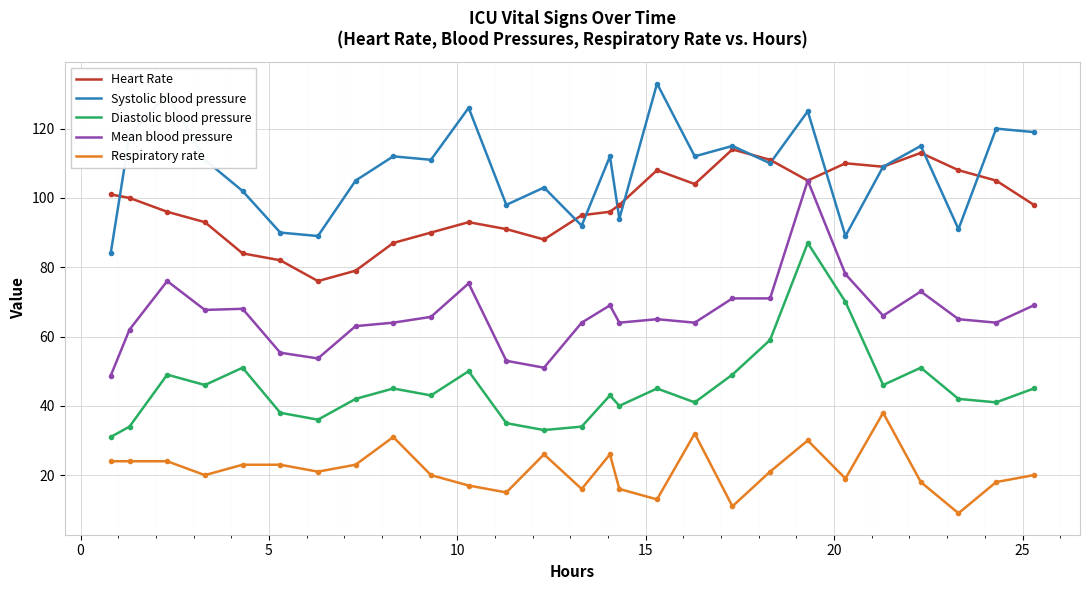

Which series has the largest total across all categories?

Systolic blood pressure